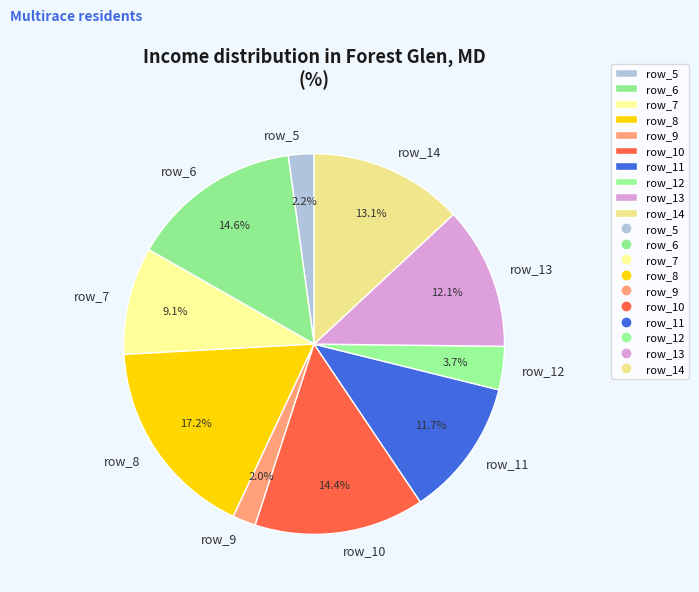

Between row_8 and row_11, which is larger?

row_8